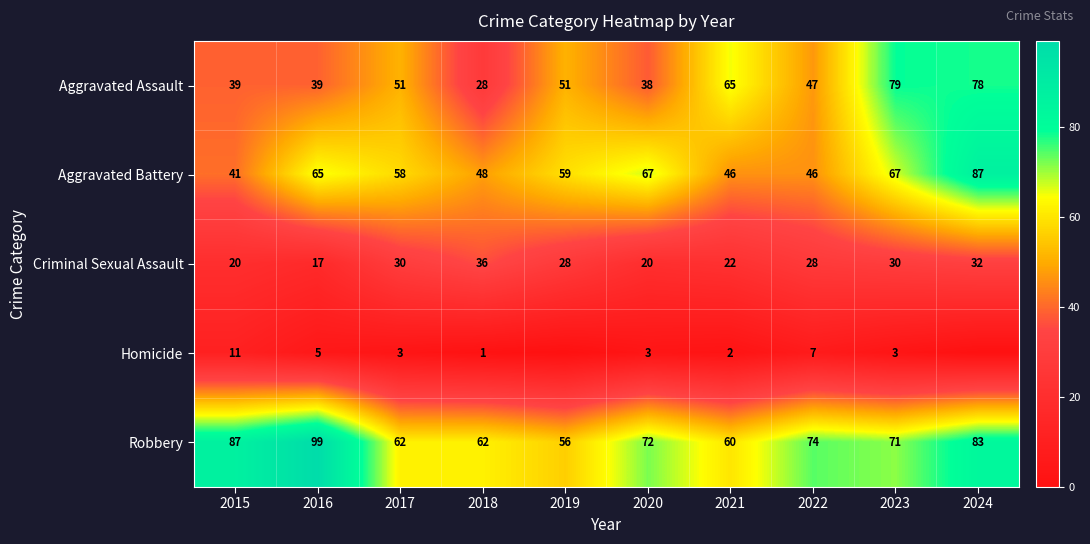

The value of Aggravated Battery at 2020 is 67. True or false?

True